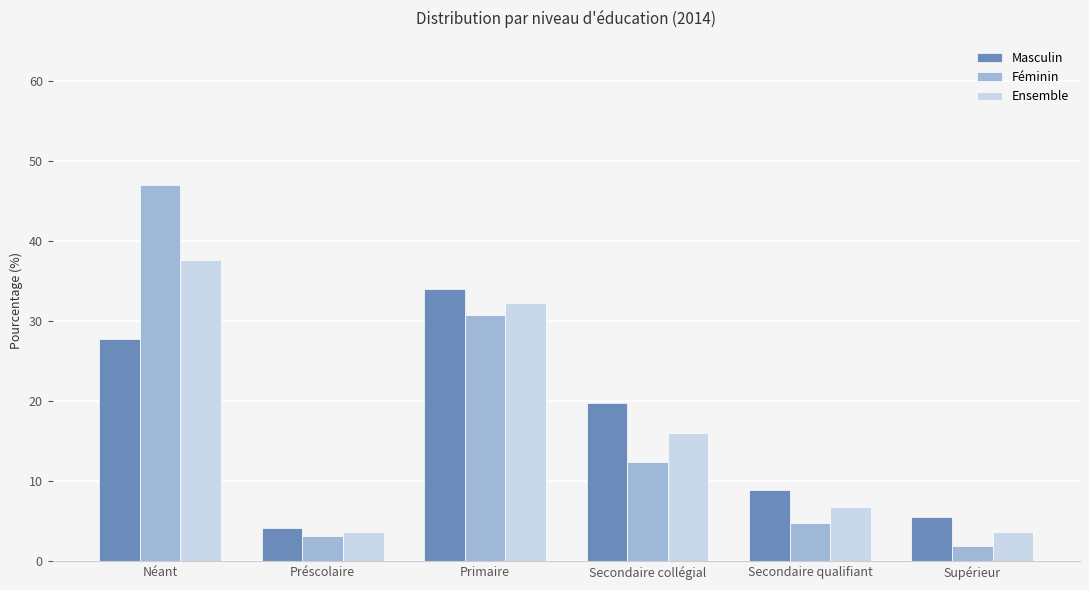

Where does the Féminin series first go above 12?

Néant